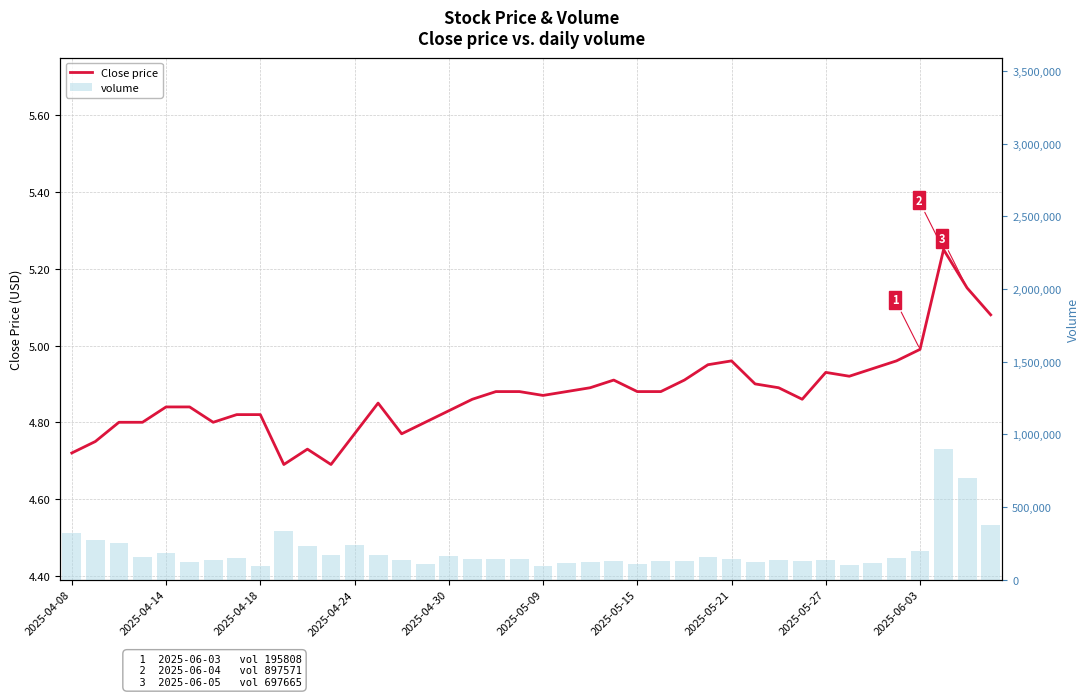

Rank the series by their maximum value, from lowest to highest.

Close price, volume